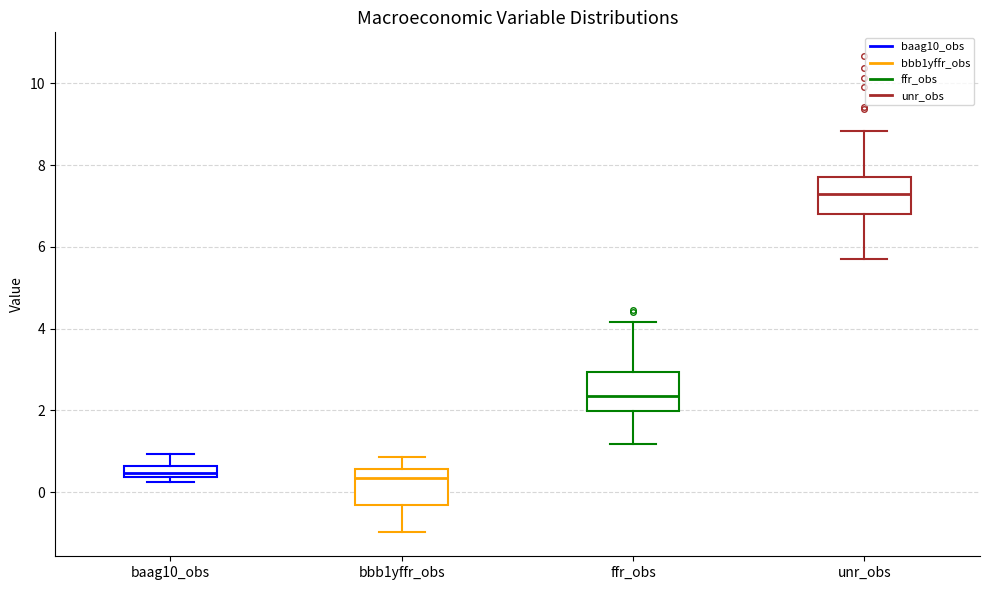

Where is the lower edge of the box for unr_obs on the y-axis? The values are not printed on the chart, so give them approximately, as read against the axis.

6.8